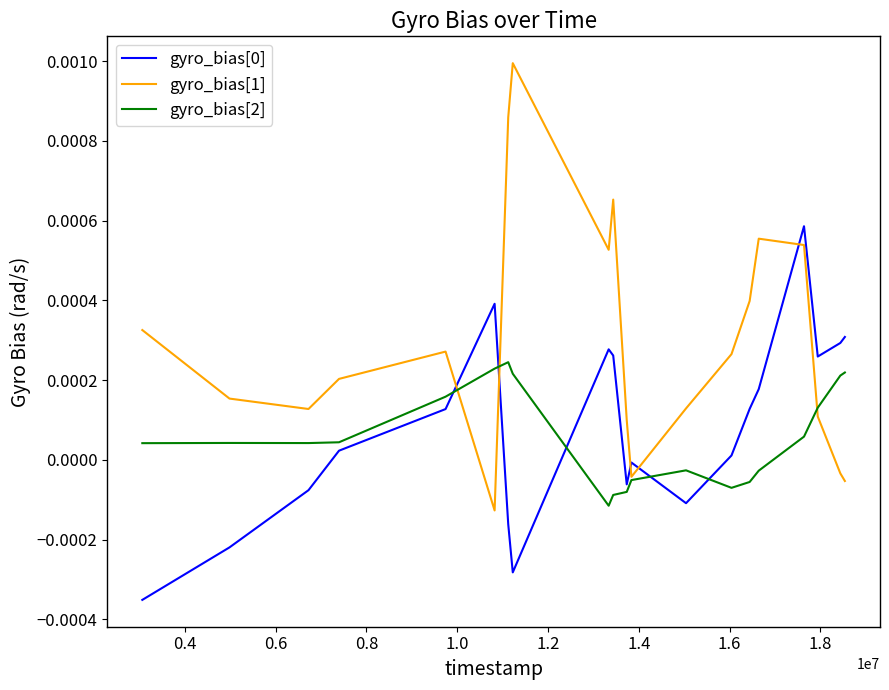

Which series has the largest total across all categories?

gyro_bias[1]